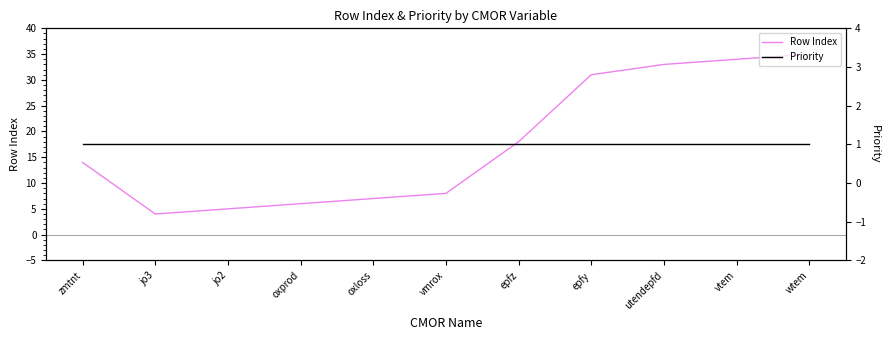

True or false: Row Index and Priority cross at least once.

False